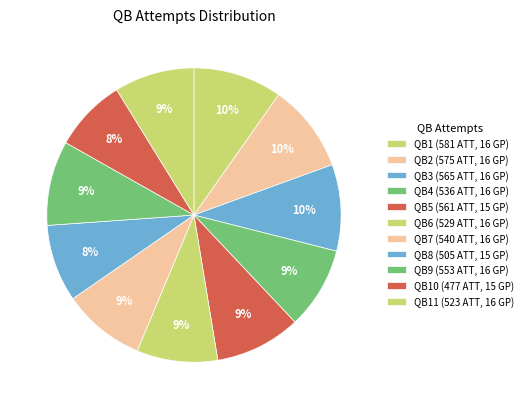

Which slice is the largest?

16 GP (581 ATT)